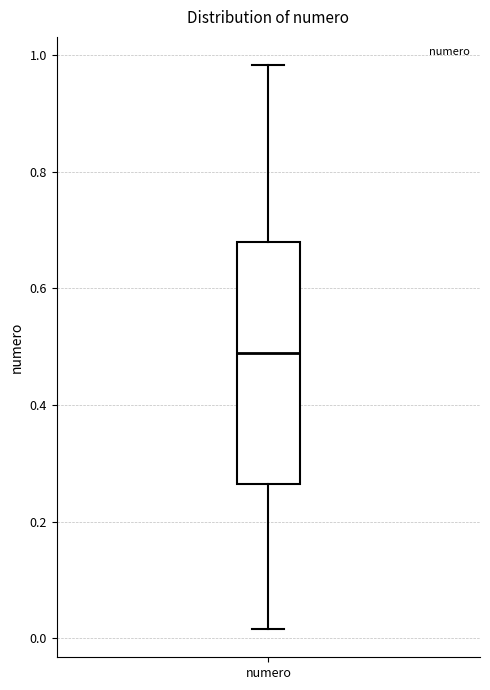

Transcribe this box plot: give where the median line is, the range the box spans, and where the two whiskers end, as read against the y-axis. The values are not printed on the chart, so give them approximately, as read against the axis.

median 0.48, box 0.26 to 0.68, whiskers 0.02 to 0.98